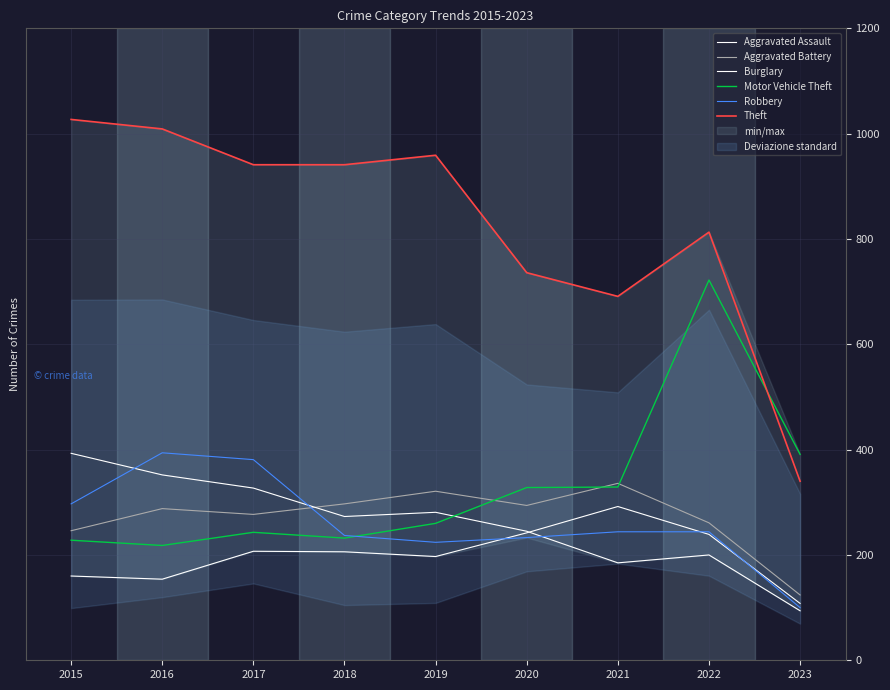

Rank the categories by Burglary value from lowest to highest.

2023, 2021, 2022, 2020, 2018, 2019, 2017, 2016, 2015